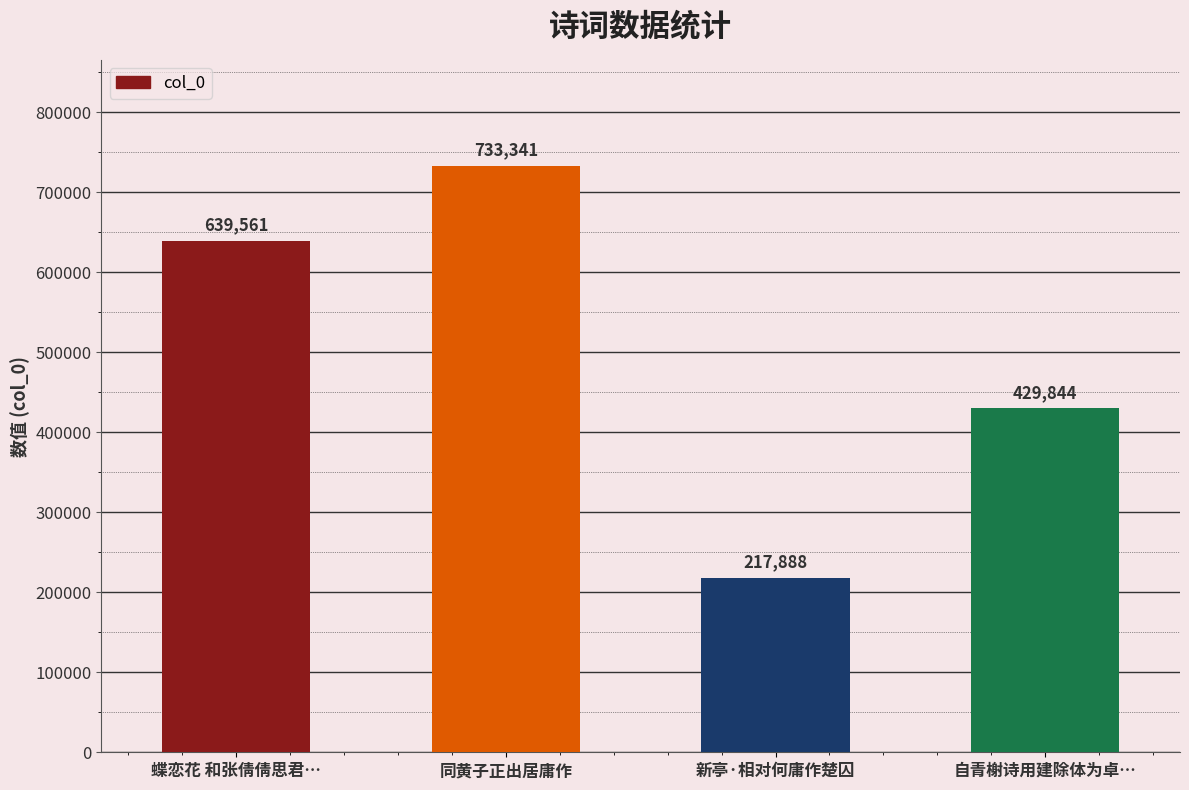

How many values are between 429844 and 733341?

3